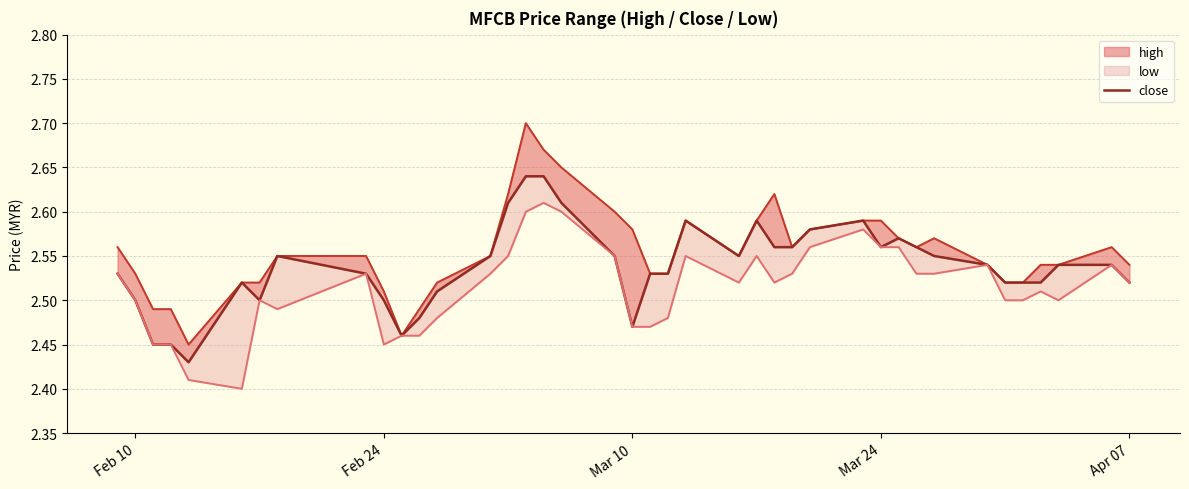

Is the value of close at 38 greater than the value of high_line at 34?

Yes